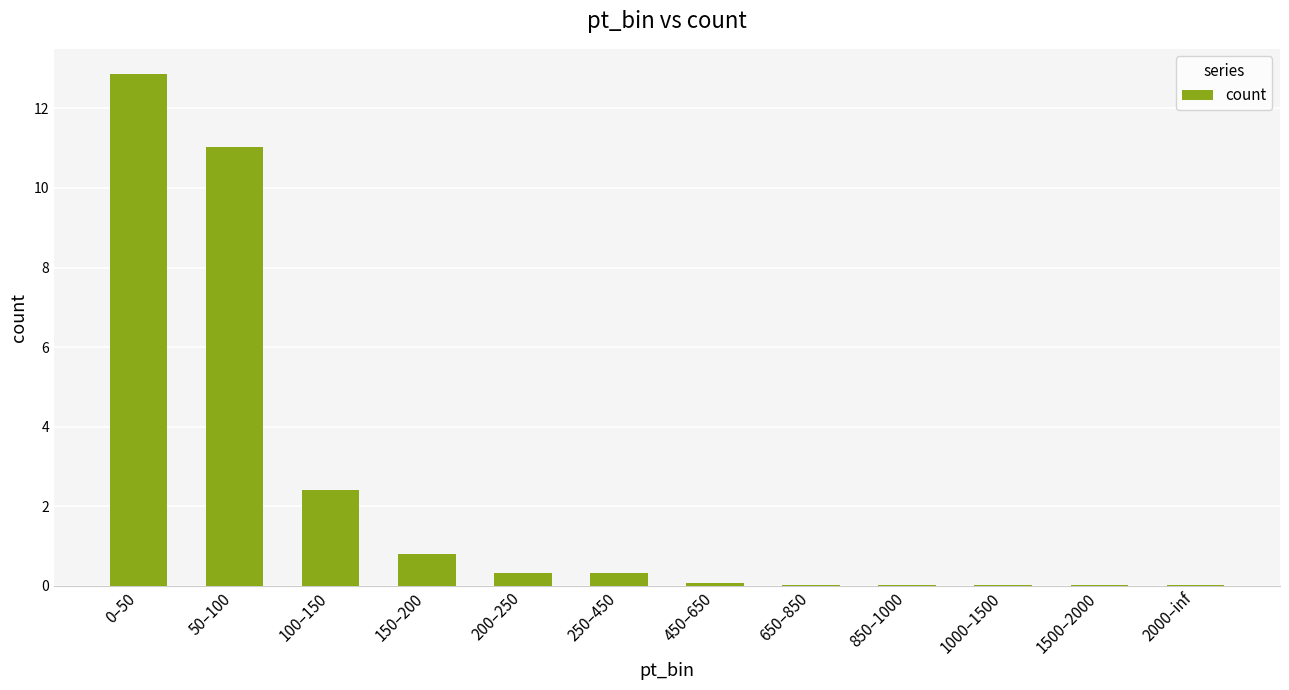

What is the sum of all values?

27.9